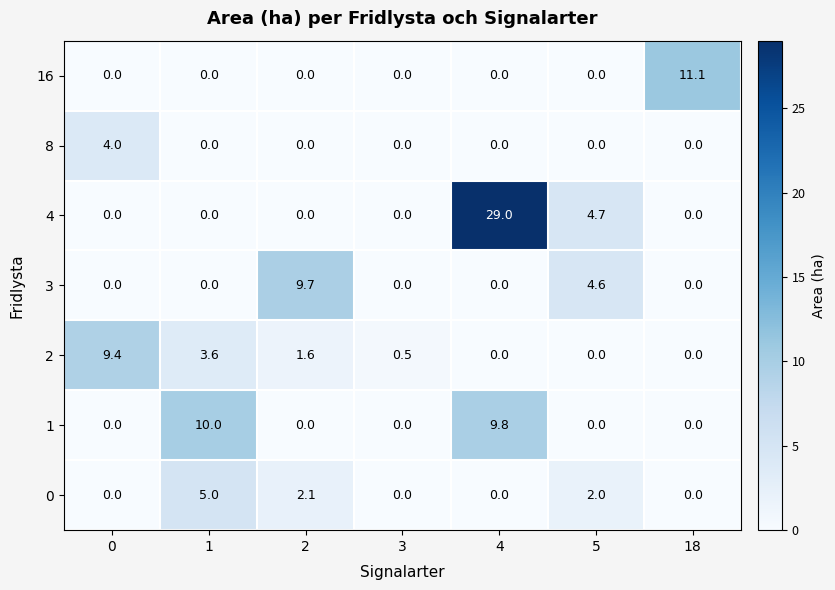

What is the total value across all series at 18?

11.1